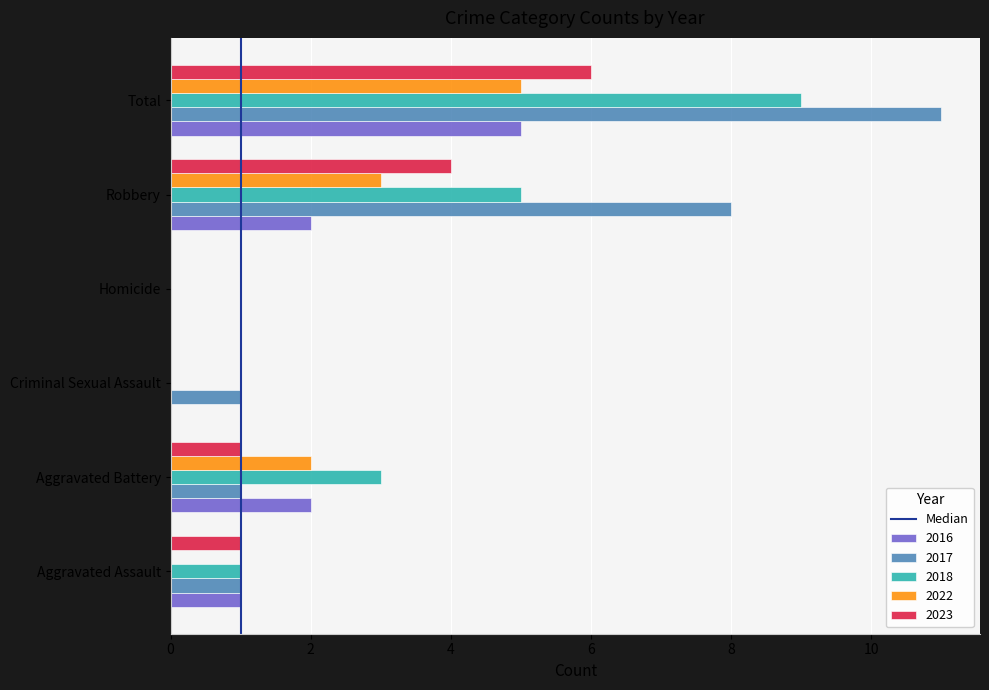

Is it true that 2022 equals 0 at Aggravated Assault?

True